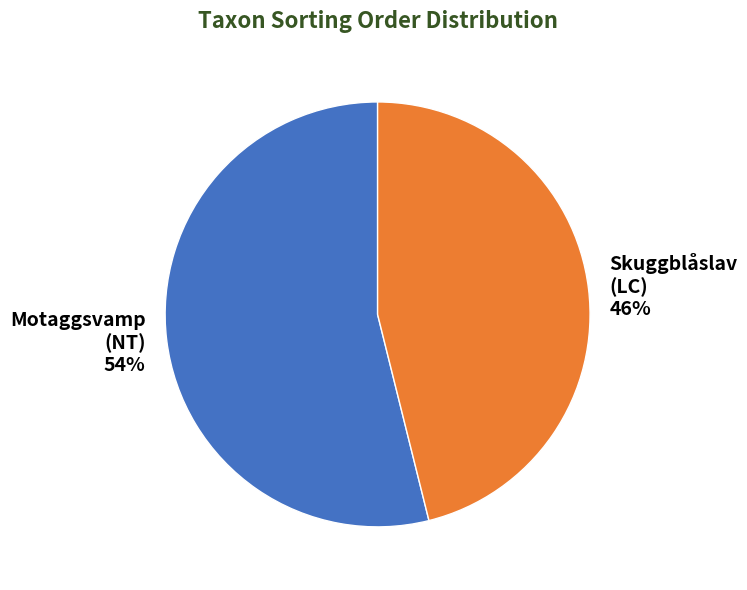

Between Motaggsvamp (NT) and Skuggblåslav (LC), which is larger?

Motaggsvamp (NT)